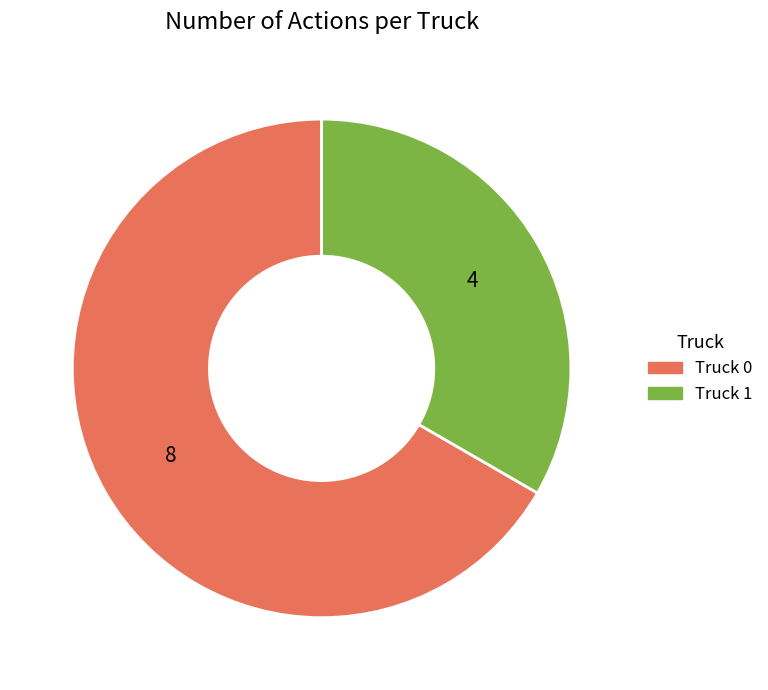

Between Truck 1 and Truck 0, which is larger?

Truck 0